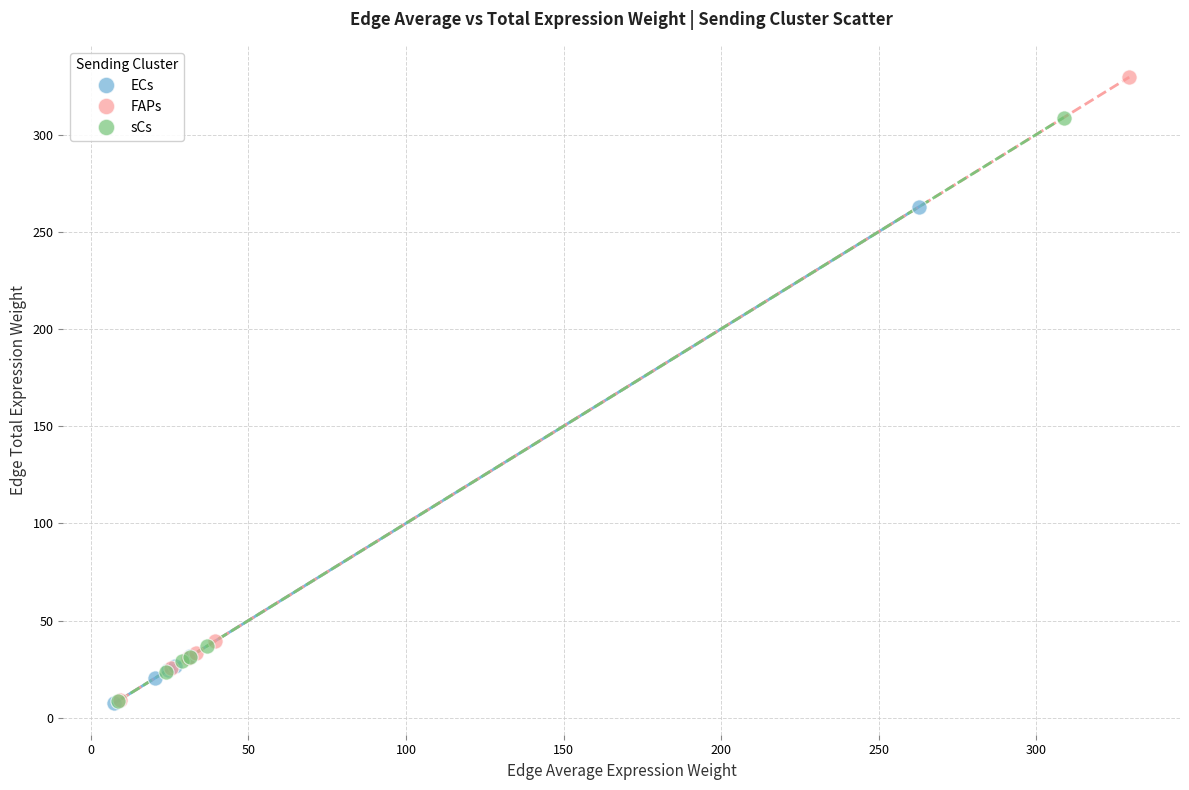

Which series has the largest Y range (max minus min)?

FAPs